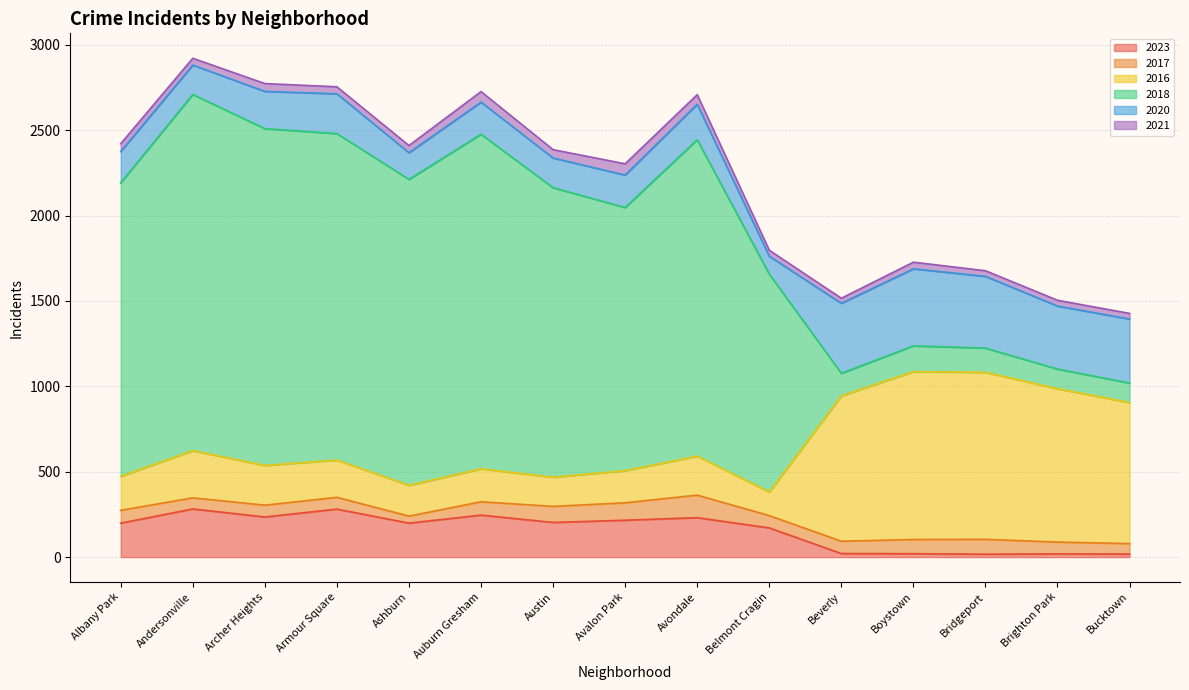

The value of 2023 at Belmont Cragin is 171. True or false?

True